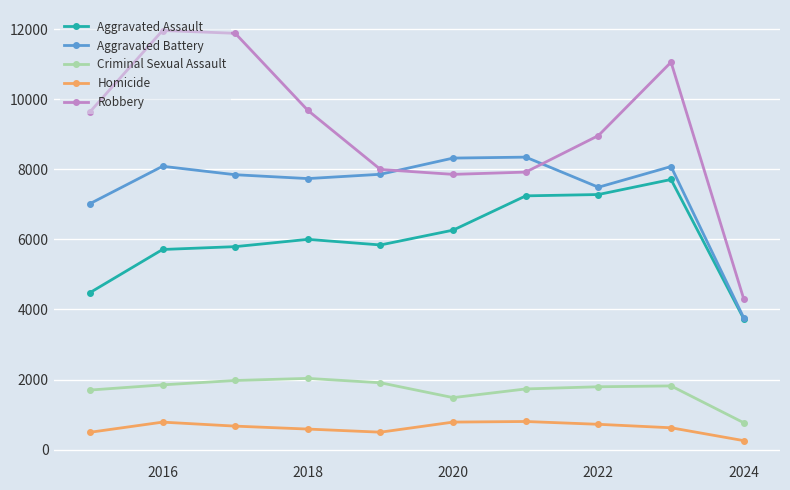

What is the value of the Aggravated Assault point at the 1st from the left?

4480